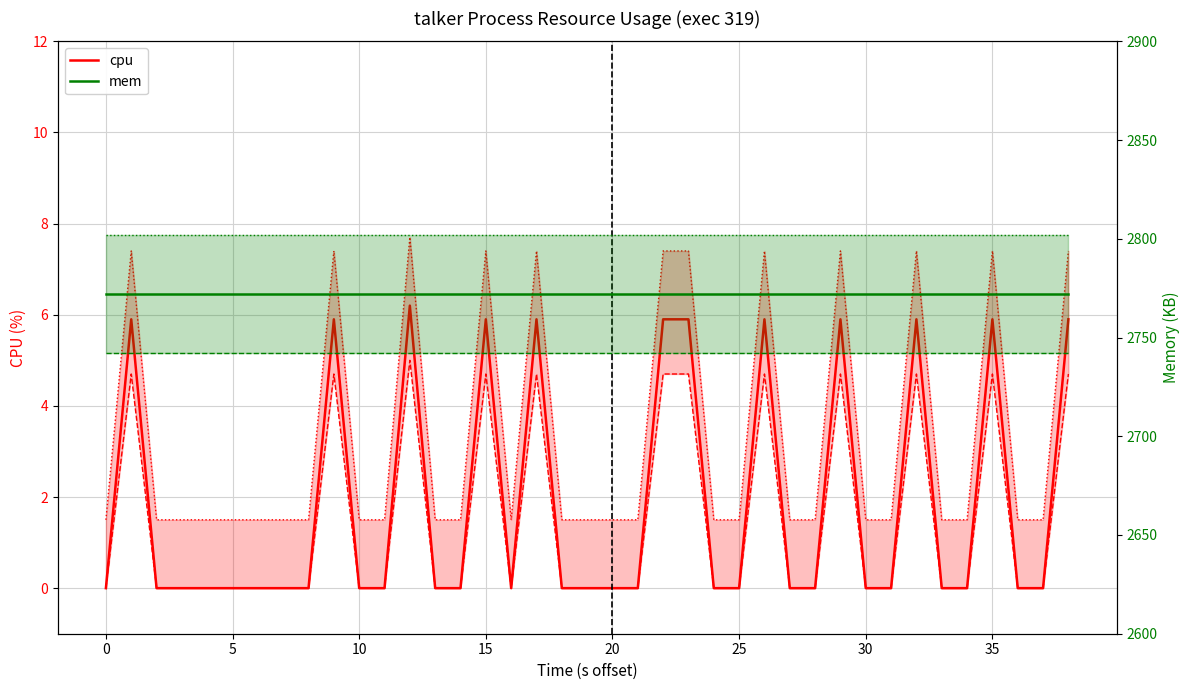

Does the chart display data point markers on the line(s)?

No